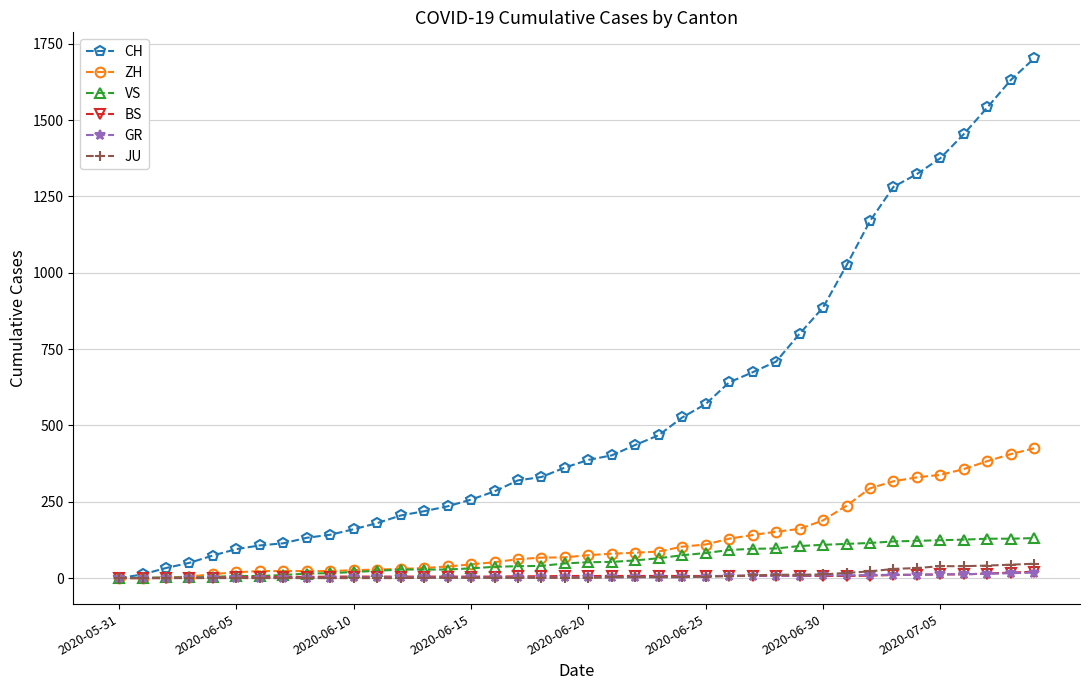

What is the greatest value displayed?

1702